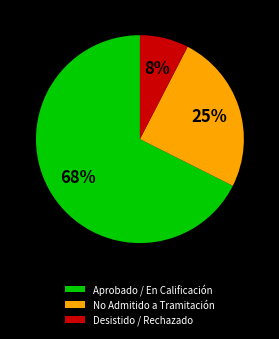

Which category has the smallest portion of the pie?

Desistido / Rechazado